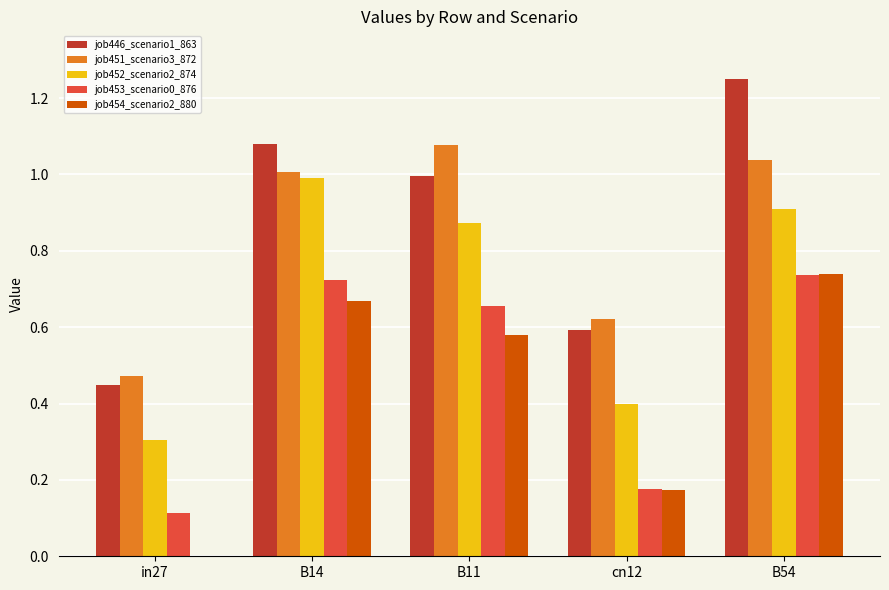

How many groups of bars are there?

5